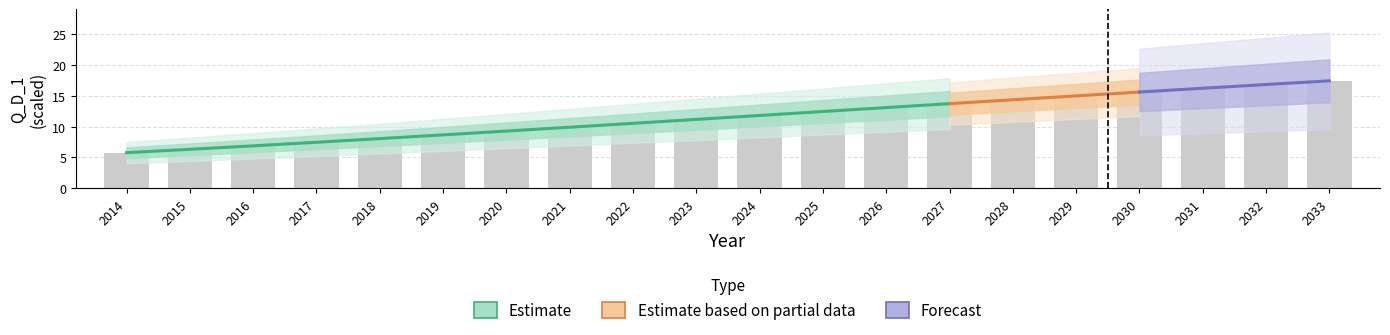

At which category is the sum across all series the highest?

2033